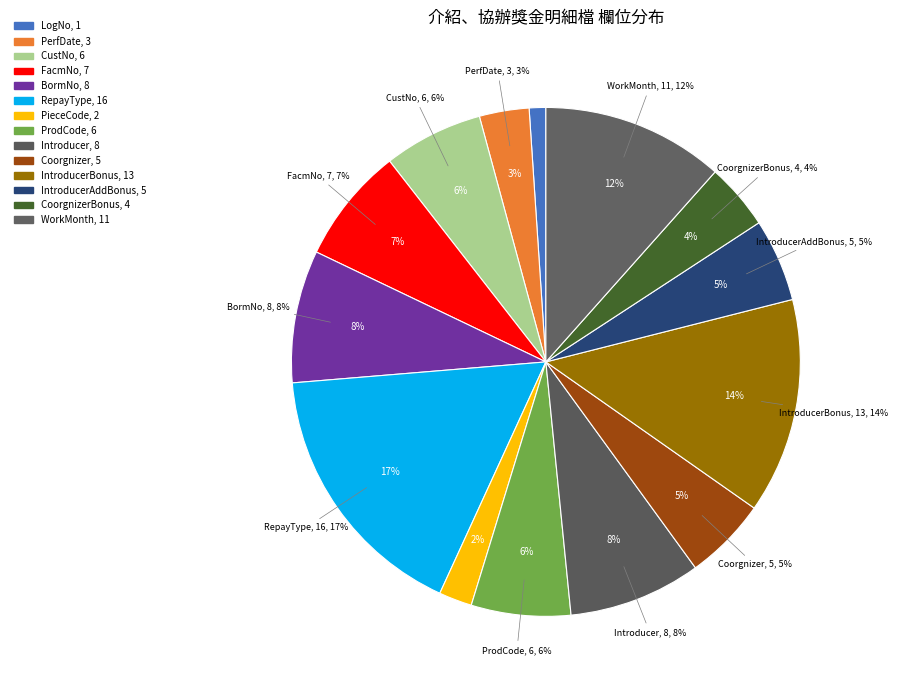

Which slice is the largest?

RepayType